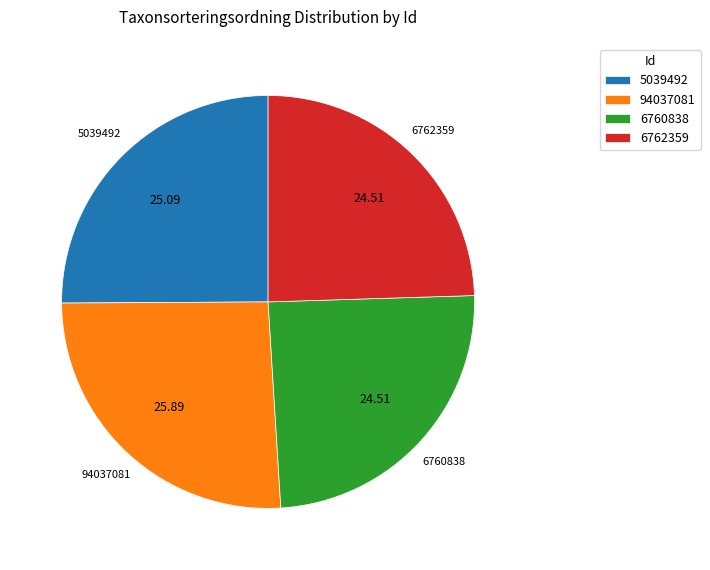

What is the ratio of the value at 5039492 to the value at 94037081?

1.0